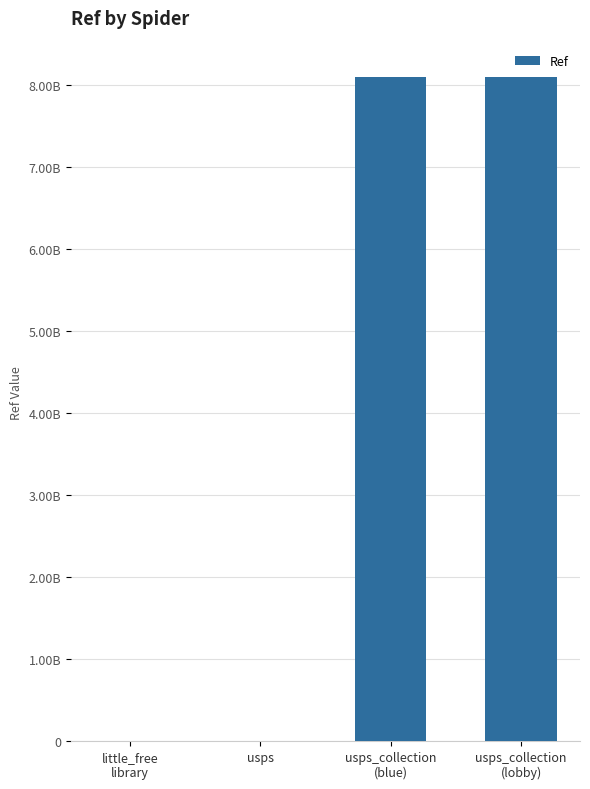

What is the sum of the values at usps and little_free
library?

1387678